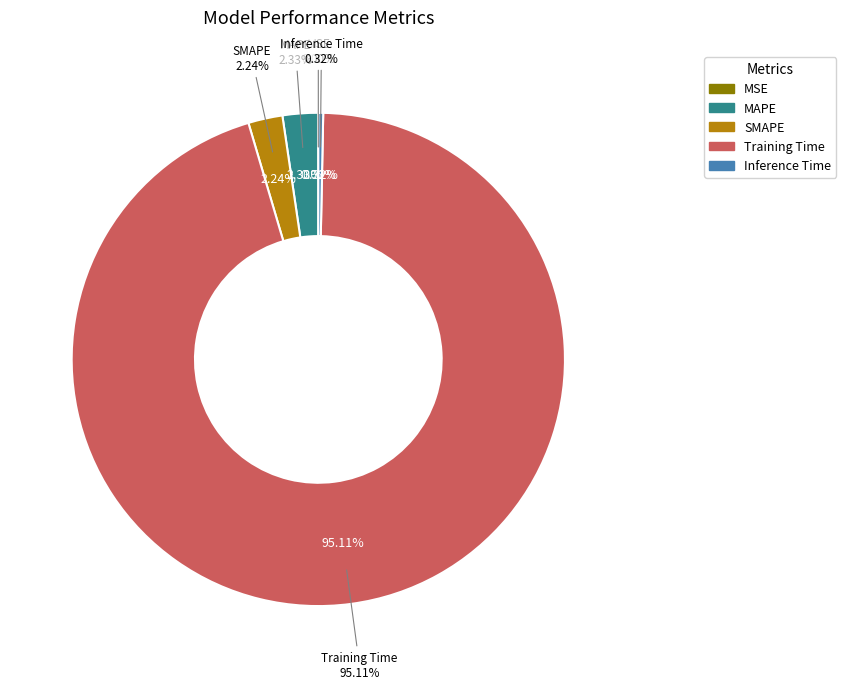

To the nearest percent, what percentage of the pie is SMAPE?

2%